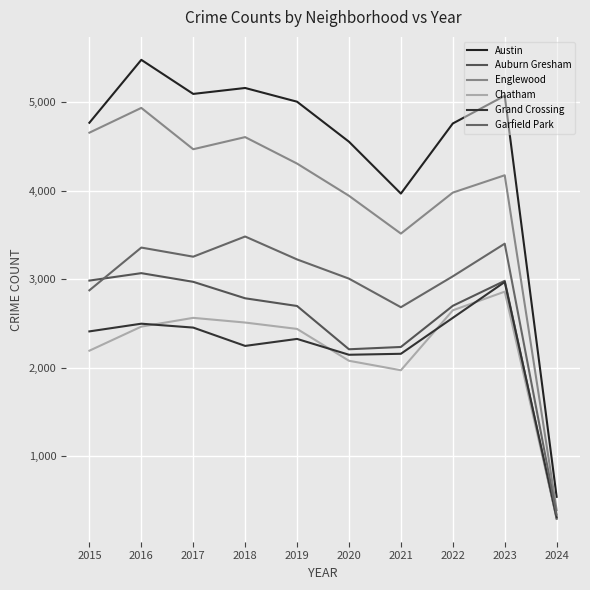

What are all the series names shown in the legend?

Austin, Auburn Gresham, Englewood, Chatham, Grand Crossing, Garfield Park